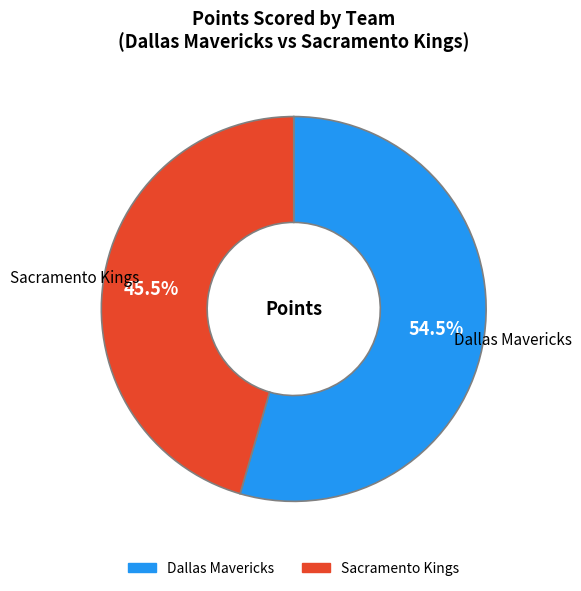

What is the largest slice in the pie chart?

Dallas Mavericks